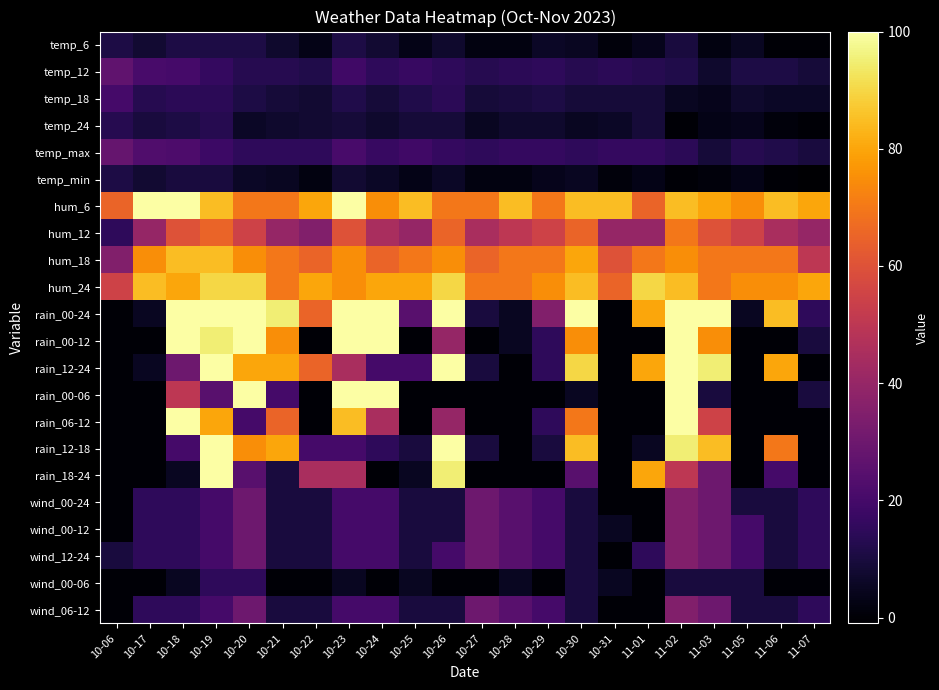

Which has a higher value, 10-17 or 10-30?

10-17